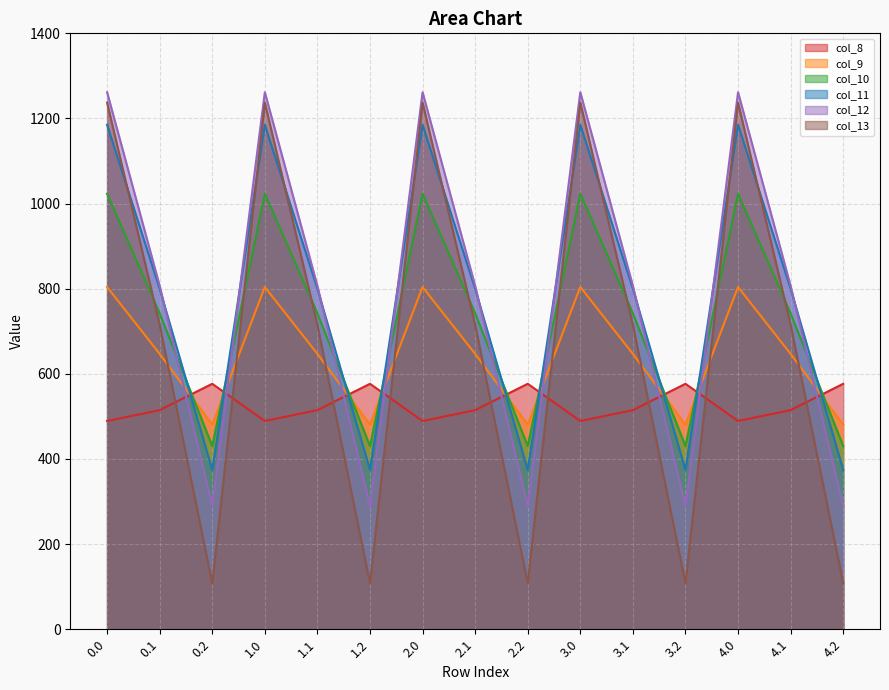

What is the label of the 14th point from the right?

0.1